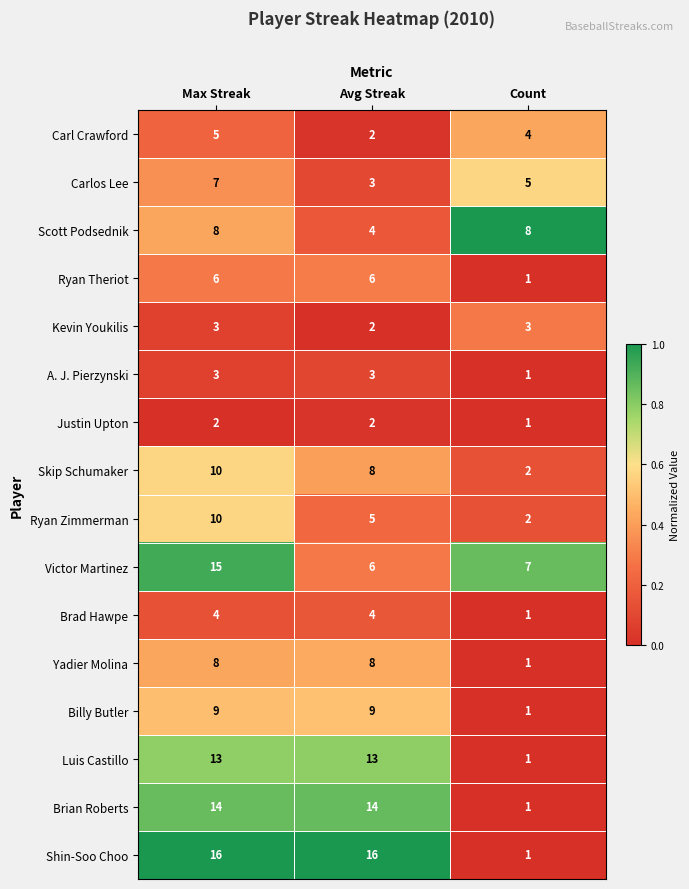

What is the average value of the Skip Schumaker series?

7